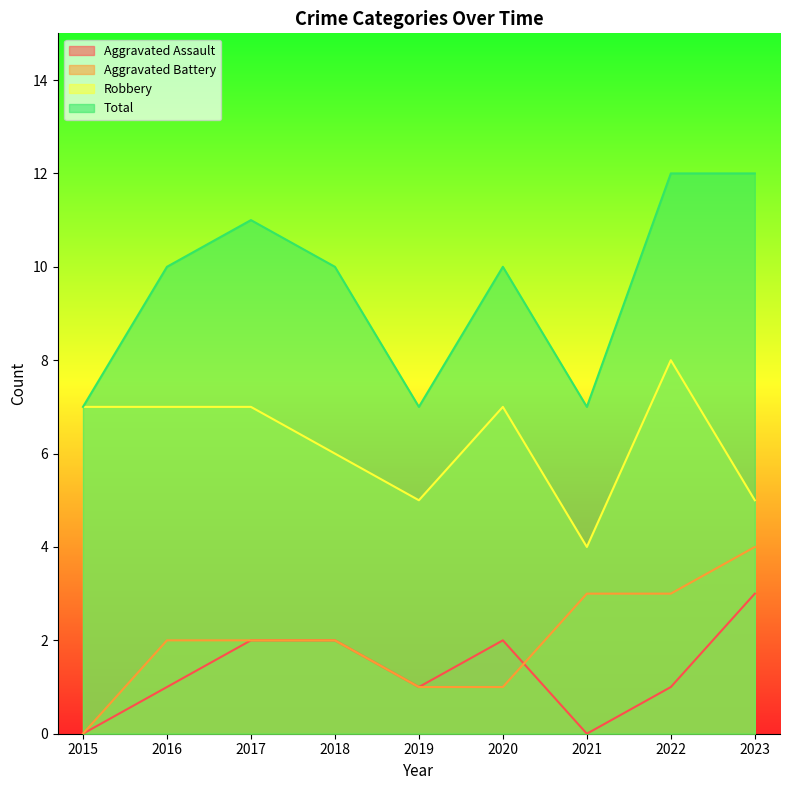

What is the spread (max minus min) of values at 2023?

9